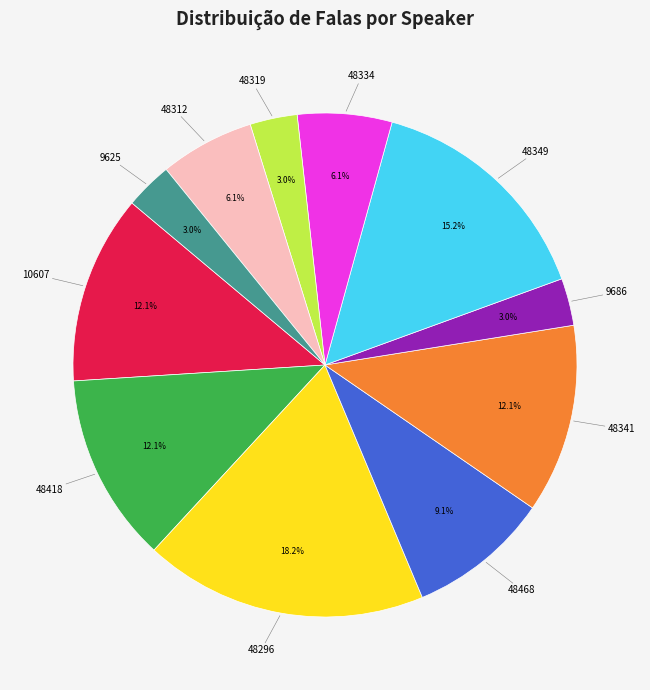

Count the number of slices in the pie.

11